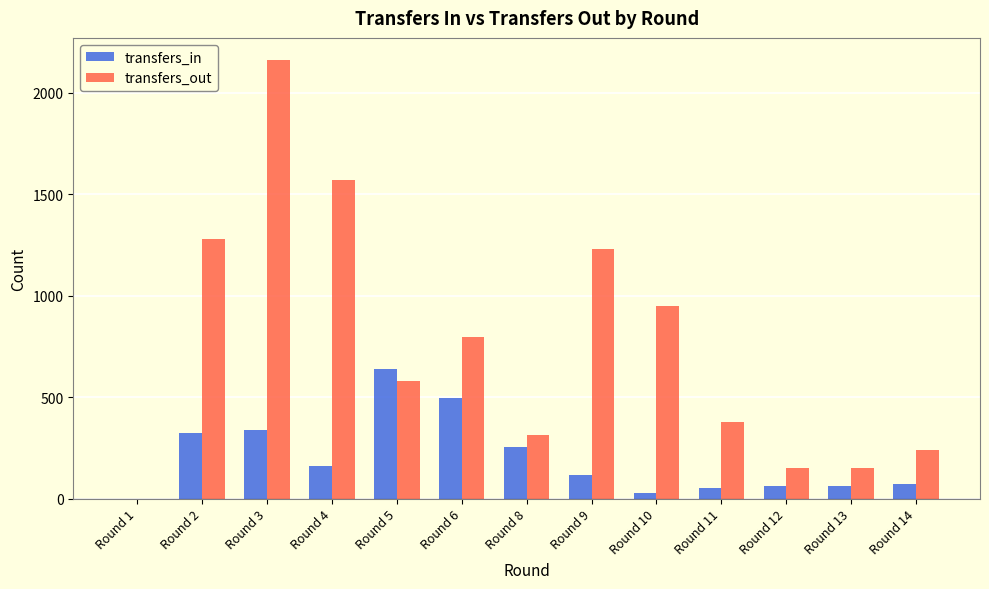

The value of transfers_in at Round 13 is 64. True or false?

True